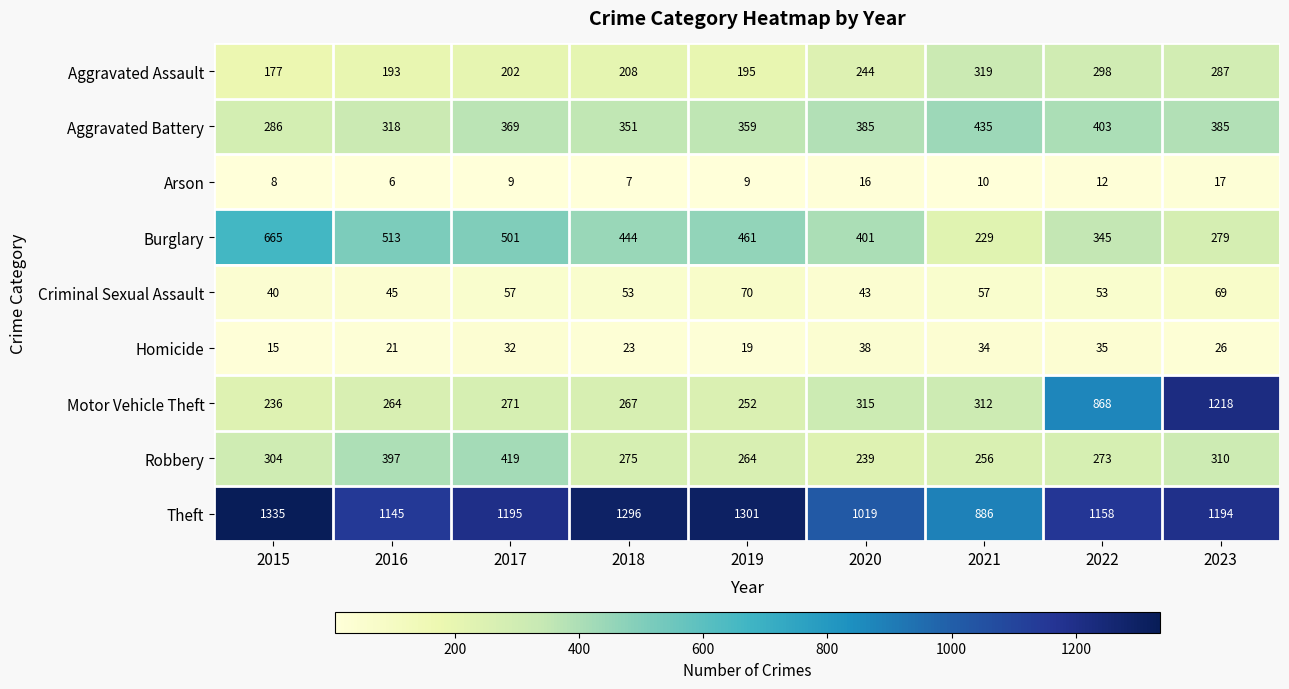

What is the difference between the Burglary values at 2022 and 2023?

66